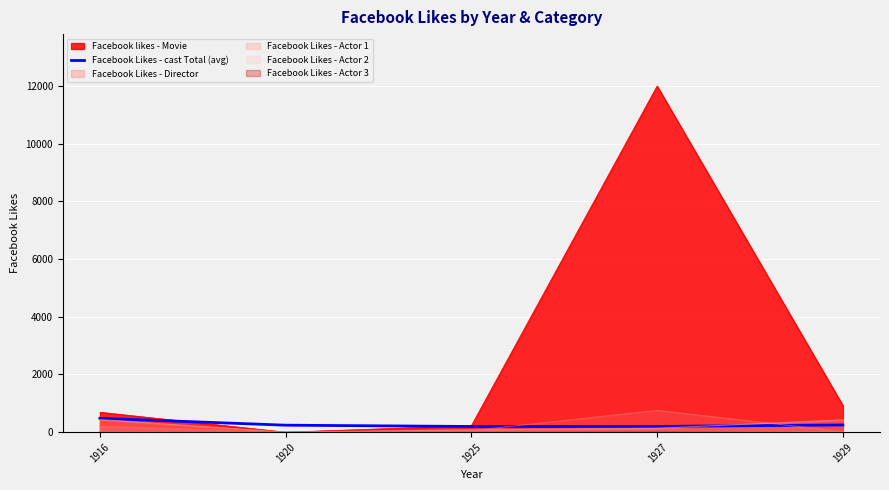

Which series has the largest range (max minus min)?

Facebook likes - Movie